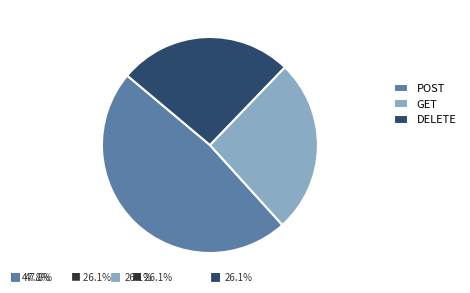

Do GET and DELETE together represent more than half of the pie?

Yes